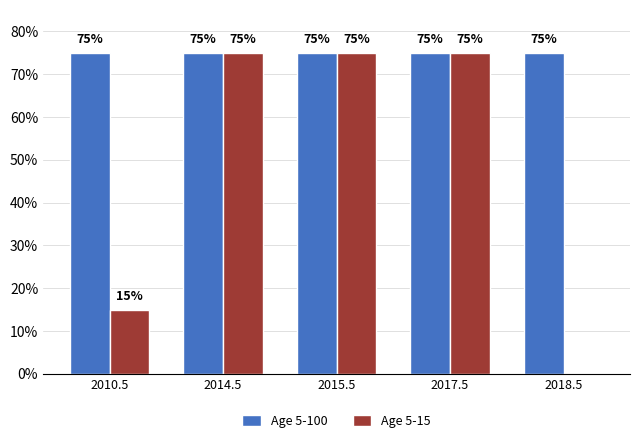

At which category does the chart reach its peak across all series?

2010.5